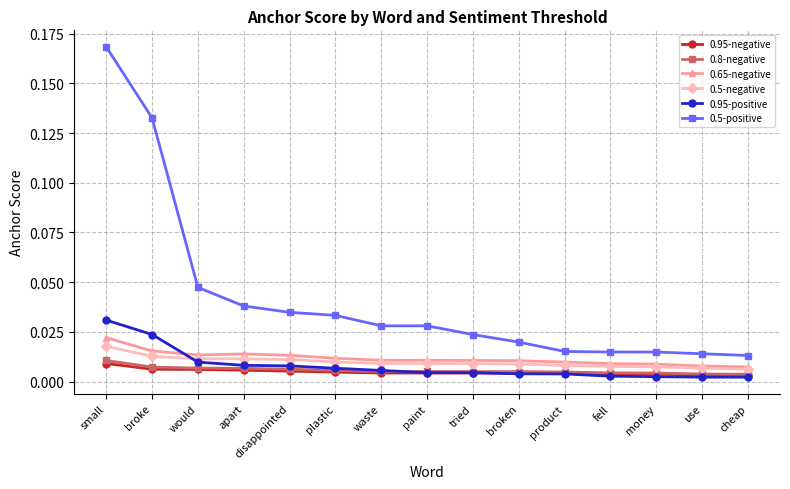

True or false: 0.65-negative and 0.5-positive cross at least once.

False